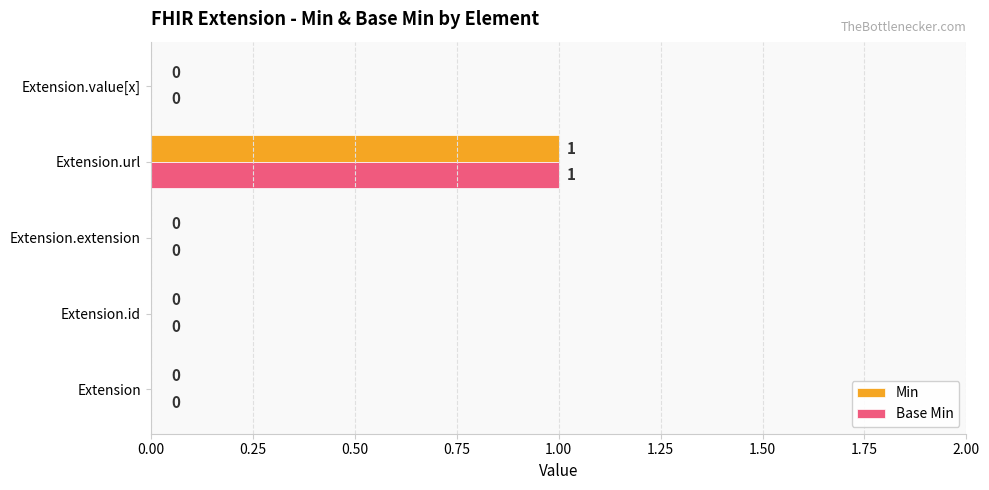

The value of Base Min at Extension.url is 0. True or false?

False